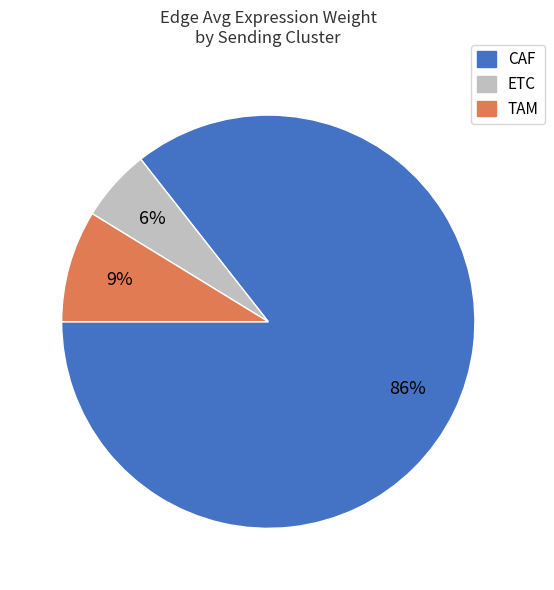

Rank the categories by value from lowest to highest.

ETC, TAM, CAF